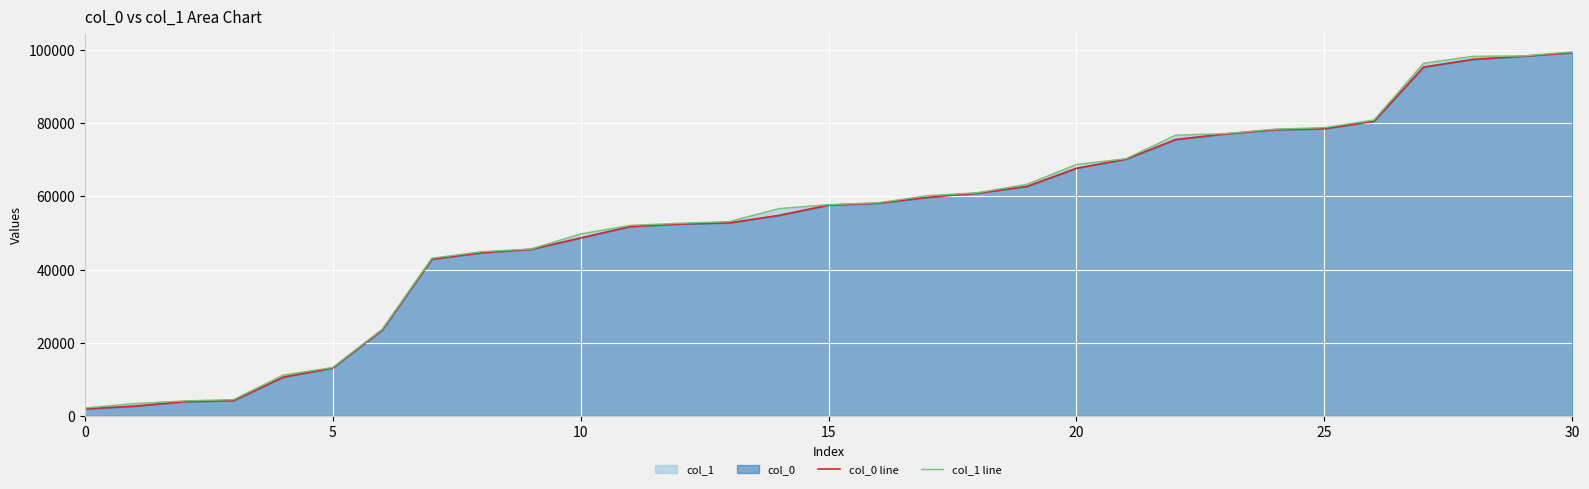

What is the difference between the col_1 line values at 7 and 13?

10023